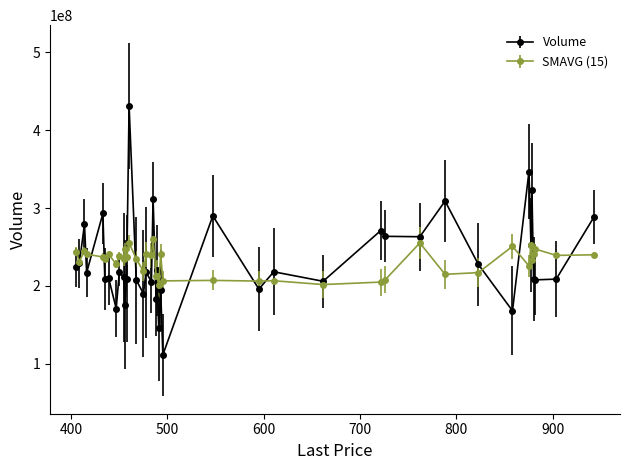

Rank the series by their maximum value, from lowest to highest.

SMAVG (15), Volume